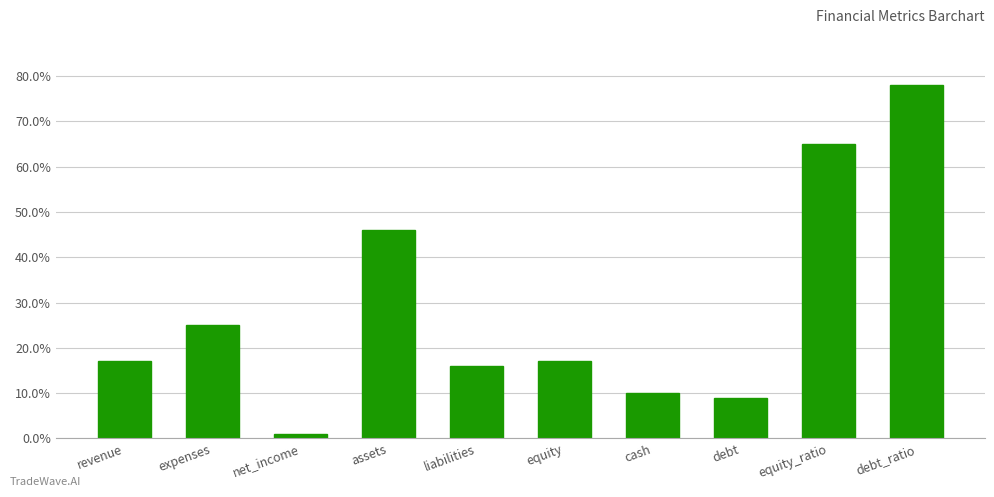

Reading left to right, list all the values displayed in this chart.

17	25	1	46	16	17	10	9	65	78